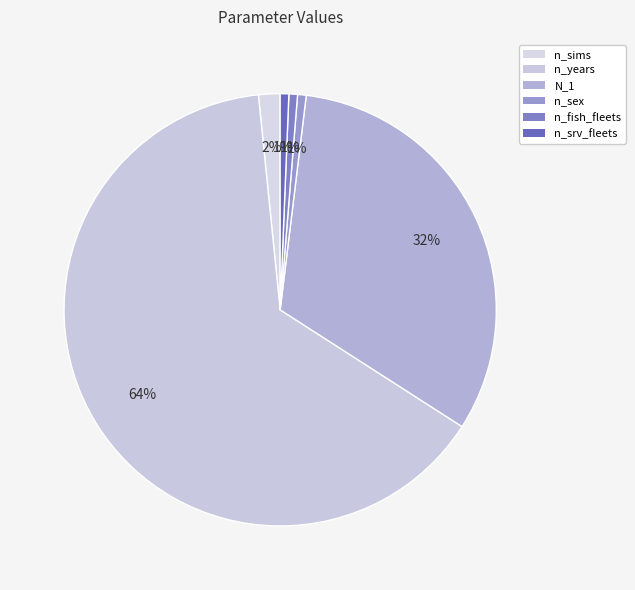

Combined, what portion of the pie is n_srv_fleets and n_sex?

1.3%